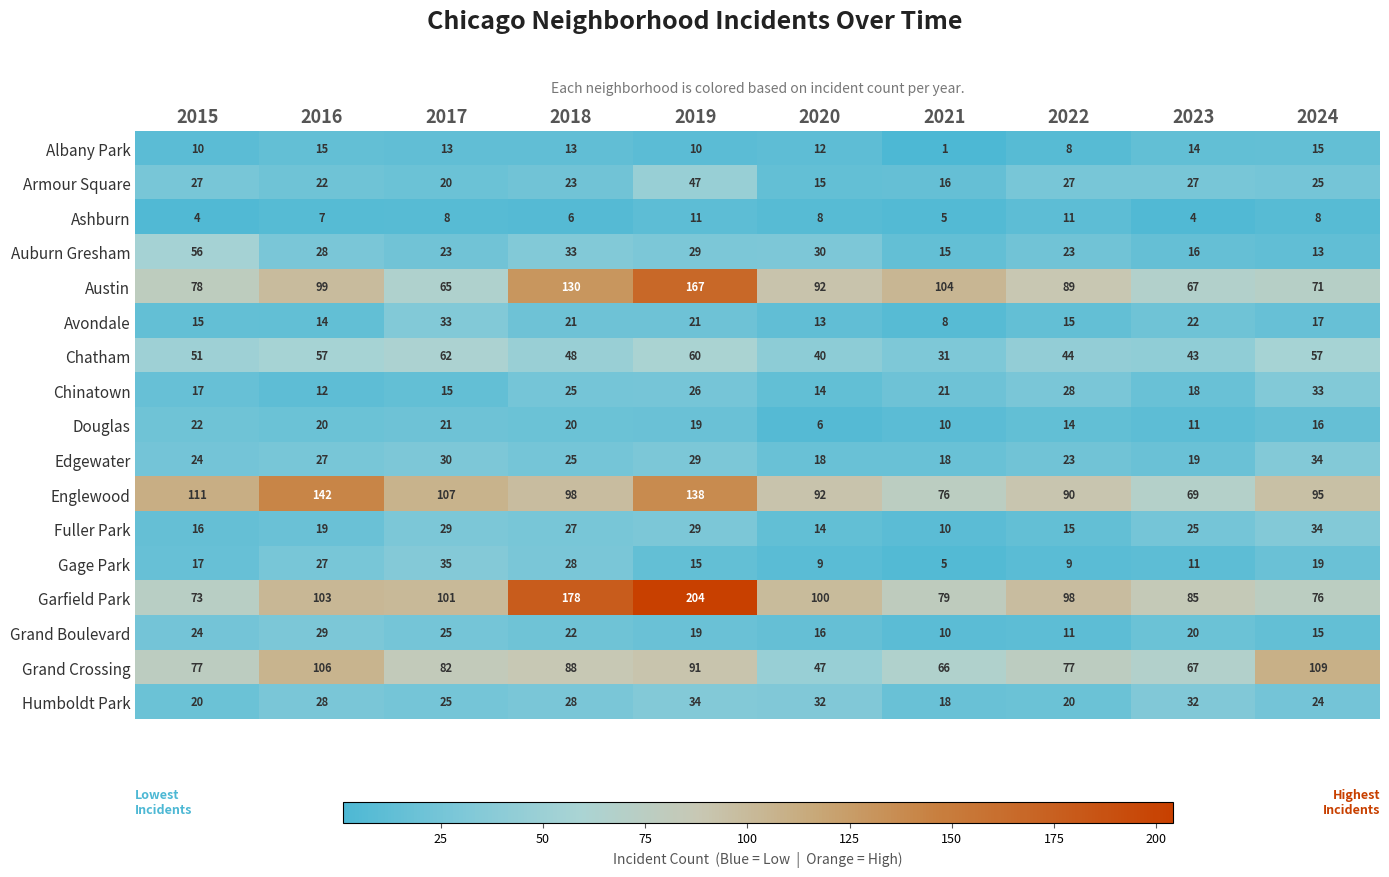

At how many categories does at least one series exceed 139?

3